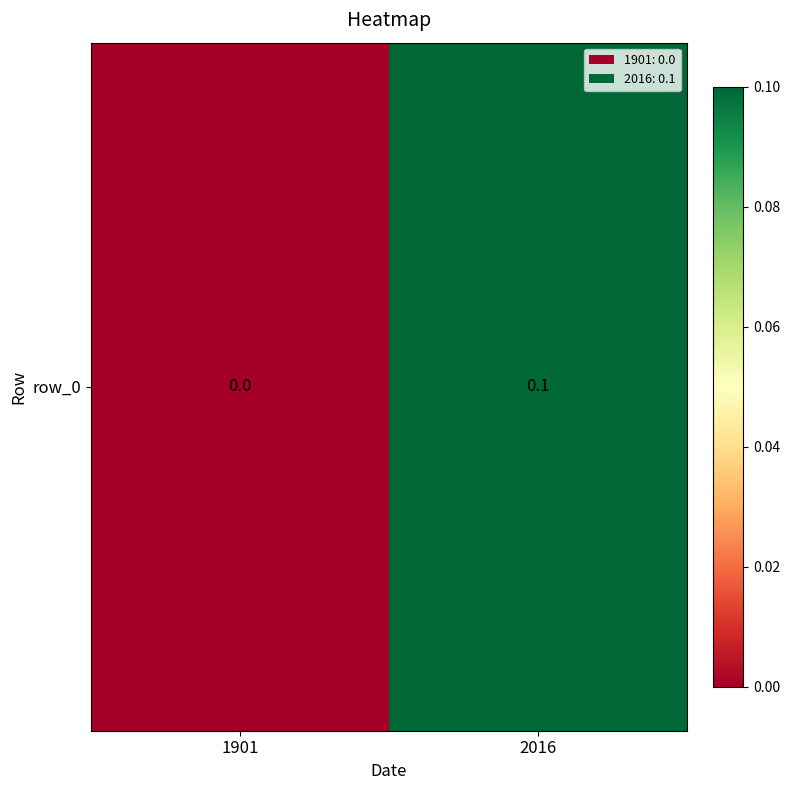

Where is the data nearest to the value 0?

1901